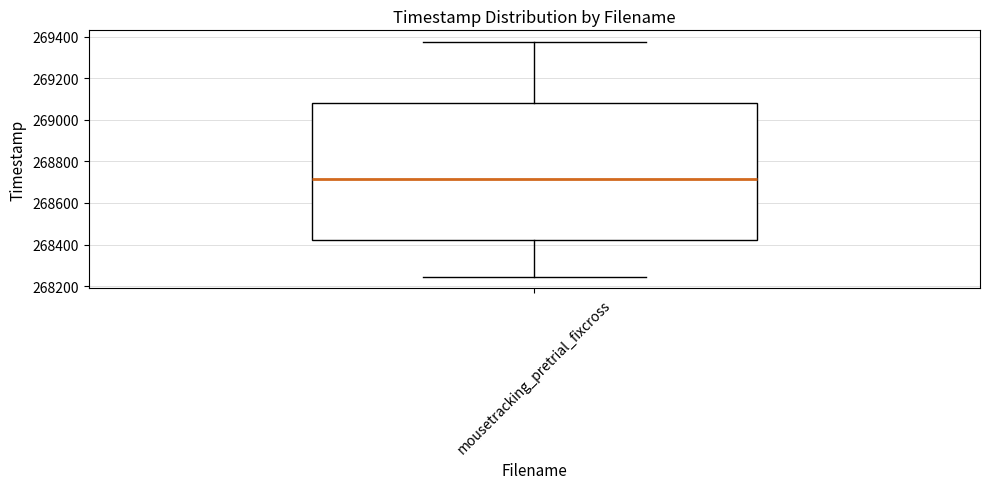

Where is the upper edge of the box for mousetracking_pretrial_fixcross on the y-axis? The values are not printed on the chart, so give them approximately, as read against the axis.

269080